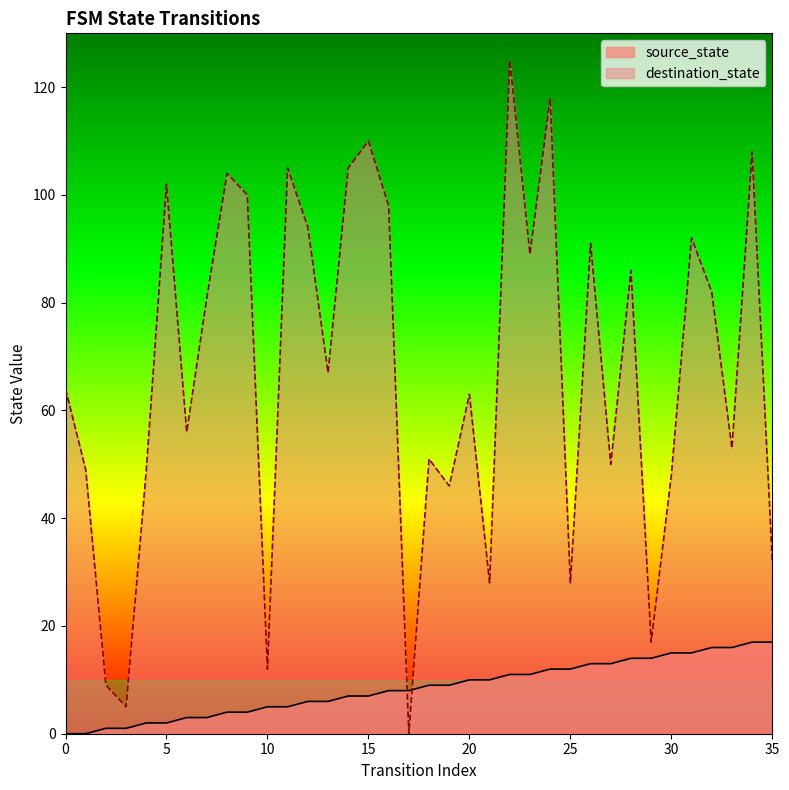

How many lines are shown in the chart?

2